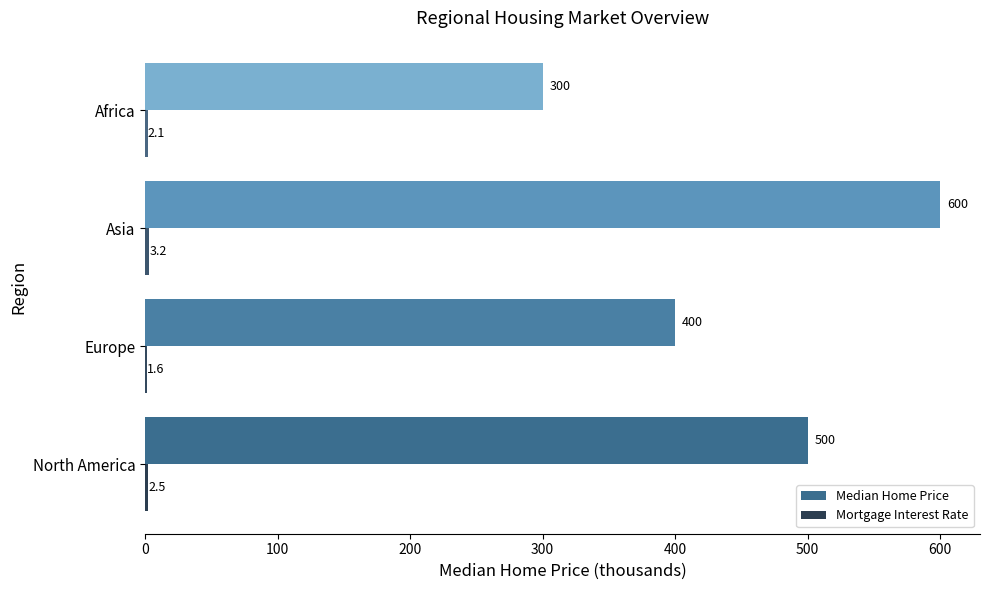

How many categories are shown in the chart?

4